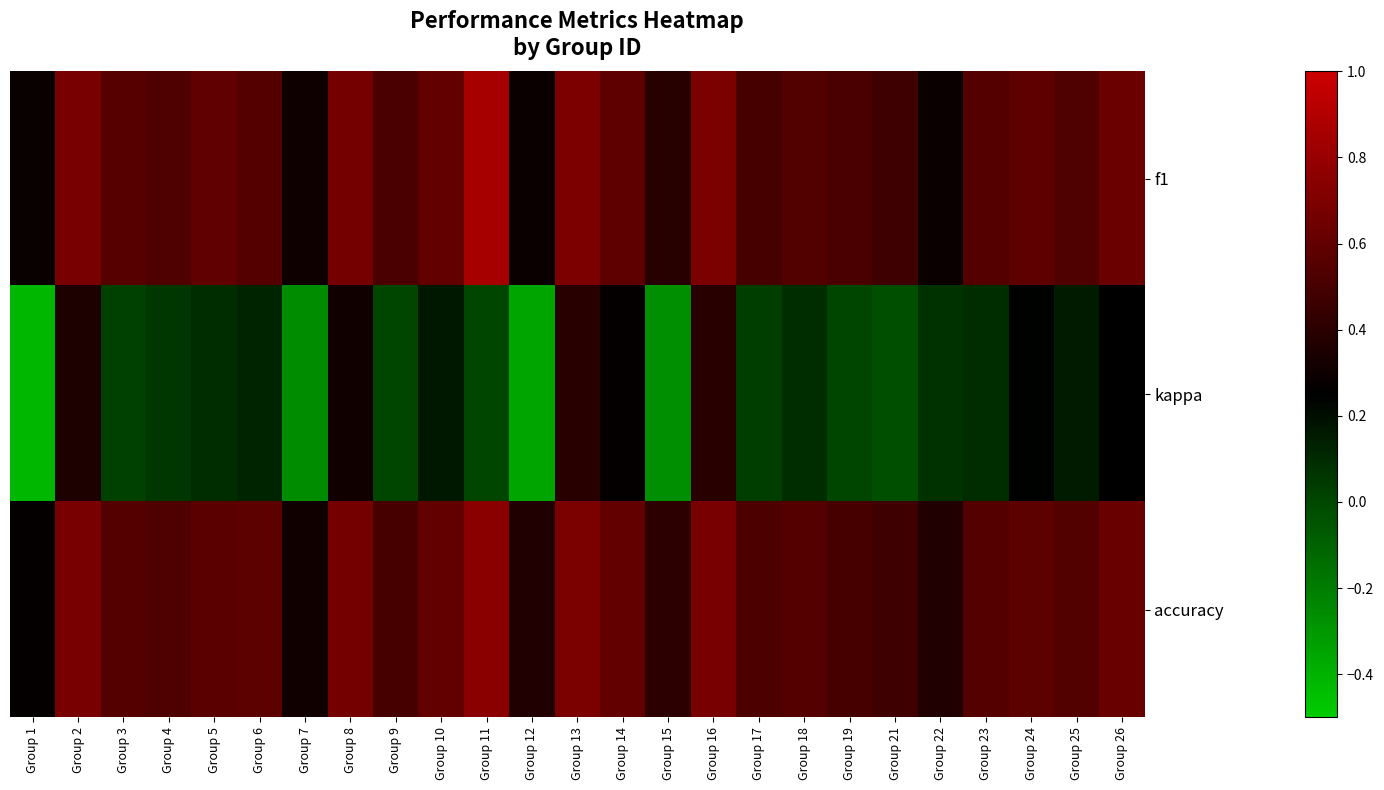

Reading left to right, list all the values displayed in this chart.

f1: Group 1=0.3	Group 2=0.7	Group 3=0.6	Group 4=0.5	Group 5=0.6	Group 6=0.6	Group 7=0.3	Group 8=0.7	Group 9=0.5	Group 10=0.6	Group 11=0.9	Group 12=0.3	Group 13=0.7	Group 14=0.6	Group 15=0.4	Group 16=0.7	Group 17=0.5	Group 18=0.5	Group 19=0.5	Group 21=0.5	Group 22=0.3	Group 23=0.5	Group 24=0.6	Group 25=0.5	Group 26=0.6
kappa: Group 1=-0.4	Group 2=0.4	Group 3=0.0	Group 4=0.1	Group 5=0.1	Group 6=0.1	Group 7=-0.3	Group 8=0.3	Group 9=0.0	Group 10=0.2	Group 11=0.0	Group 12=-0.4	Group 13=0.4	Group 14=0.3	Group 15=-0.3	Group 16=0.4	Group 17=0.0	Group 18=0.1	Group 19=0.0	Group 21=-0.0	Group 22=0.1	Group 23=0.1	Group 24=0.2	Group 25=0.2	Group 26=0.2
accuracy: Group 1=0.3	Group 2=0.7	Group 3=0.5	Group 4=0.5	Group 5=0.6	Group 6=0.6	Group 7=0.3	Group 8=0.7	Group 9=0.5	Group 10=0.6	Group 11=0.8	Group 12=0.4	Group 13=0.7	Group 14=0.6	Group 15=0.4	Group 16=0.7	Group 17=0.5	Group 18=0.5	Group 19=0.5	Group 21=0.5	Group 22=0.4	Group 23=0.5	Group 24=0.6	Group 25=0.5	Group 26=0.6